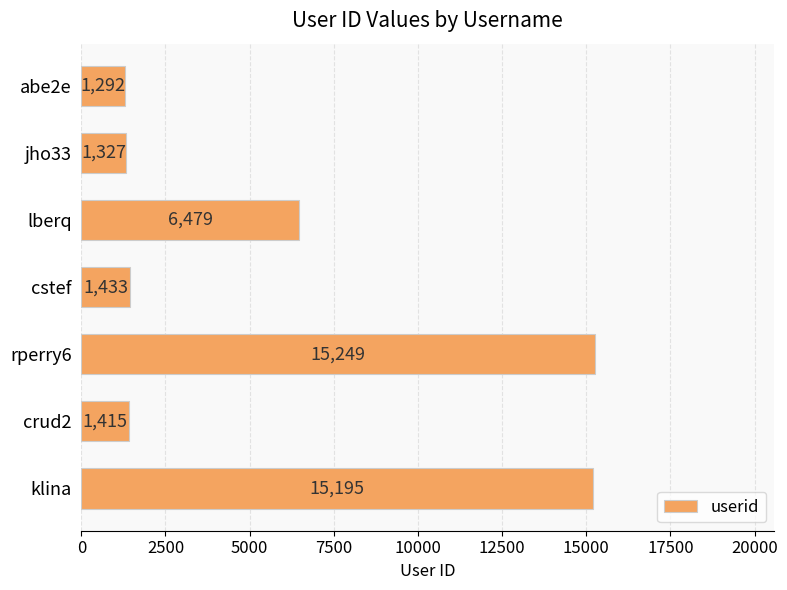

Count the number of data series in this chart.

1